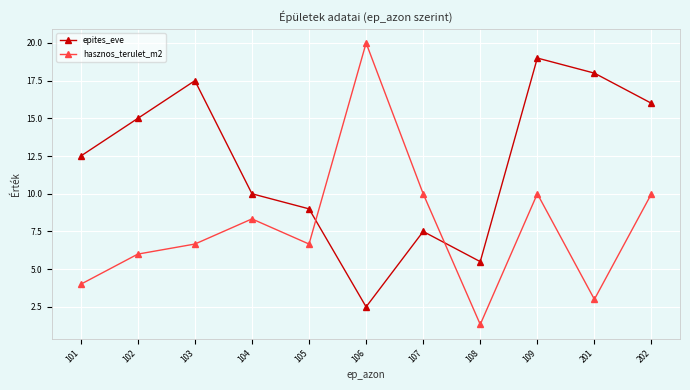

At which category is the sum across all series the highest?

109